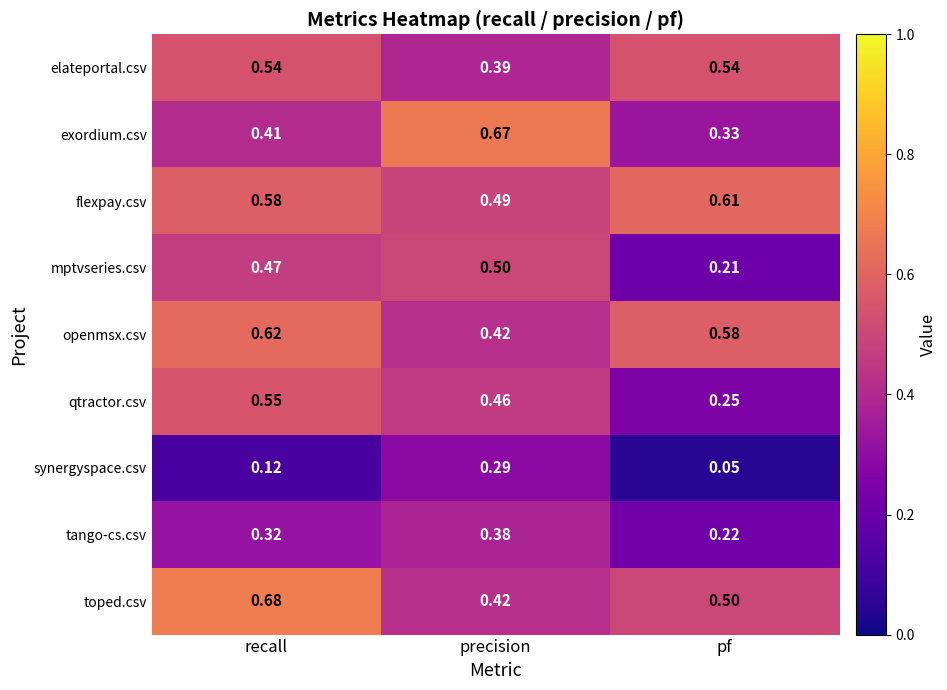

List the series in order of their peak value, highest first.

toped.csv, exordium.csv, openmsx.csv, flexpay.csv, qtractor.csv, elateportal.csv, mptvseries.csv, tango-cs.csv, synergyspace.csv